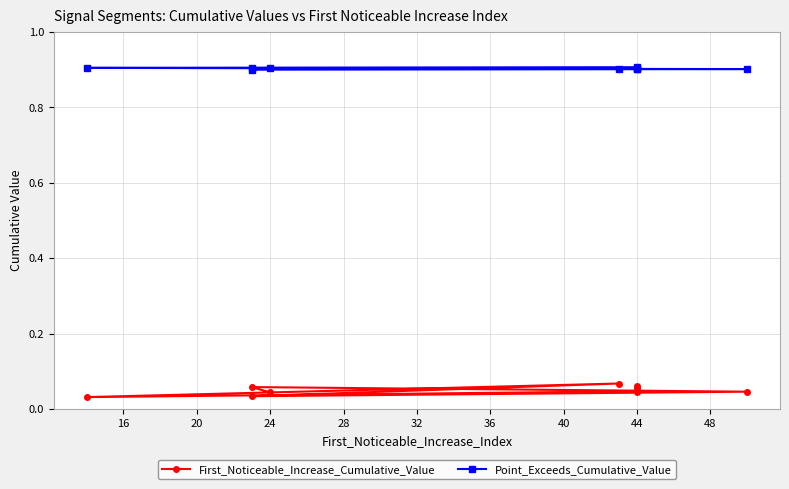

Which series has the largest range (max minus min)?

First_Noticeable_Increase_Cumulative_Value